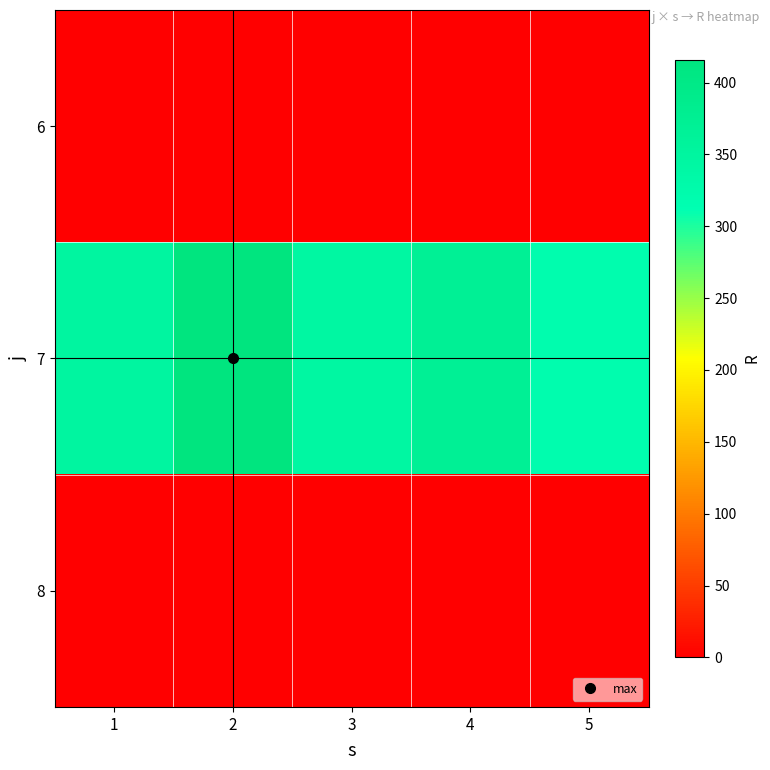

At 1, list the series in order from largest to smallest.

7, 6, 8